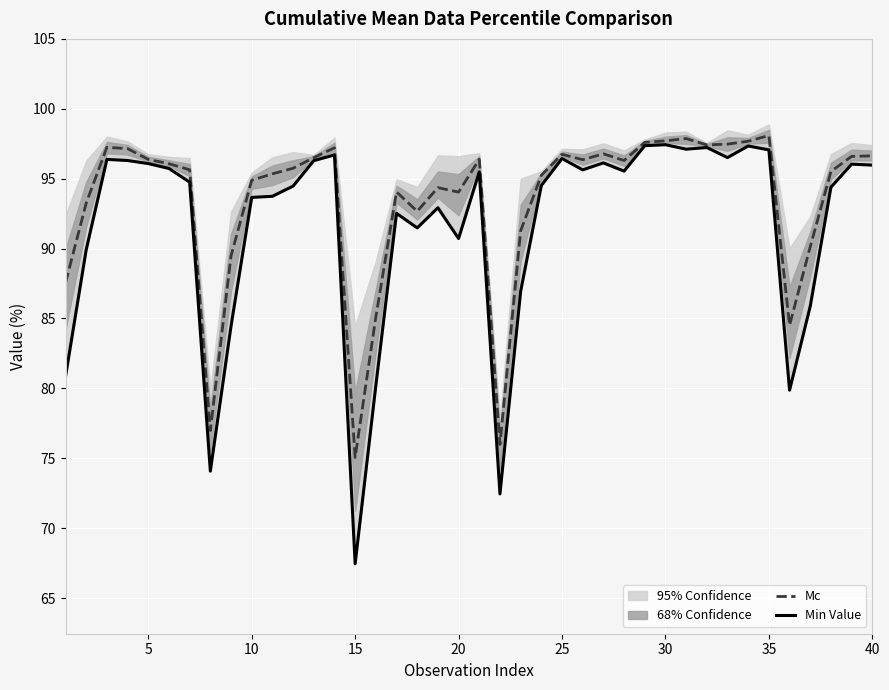

What is the minimum value for Mc?

75.1